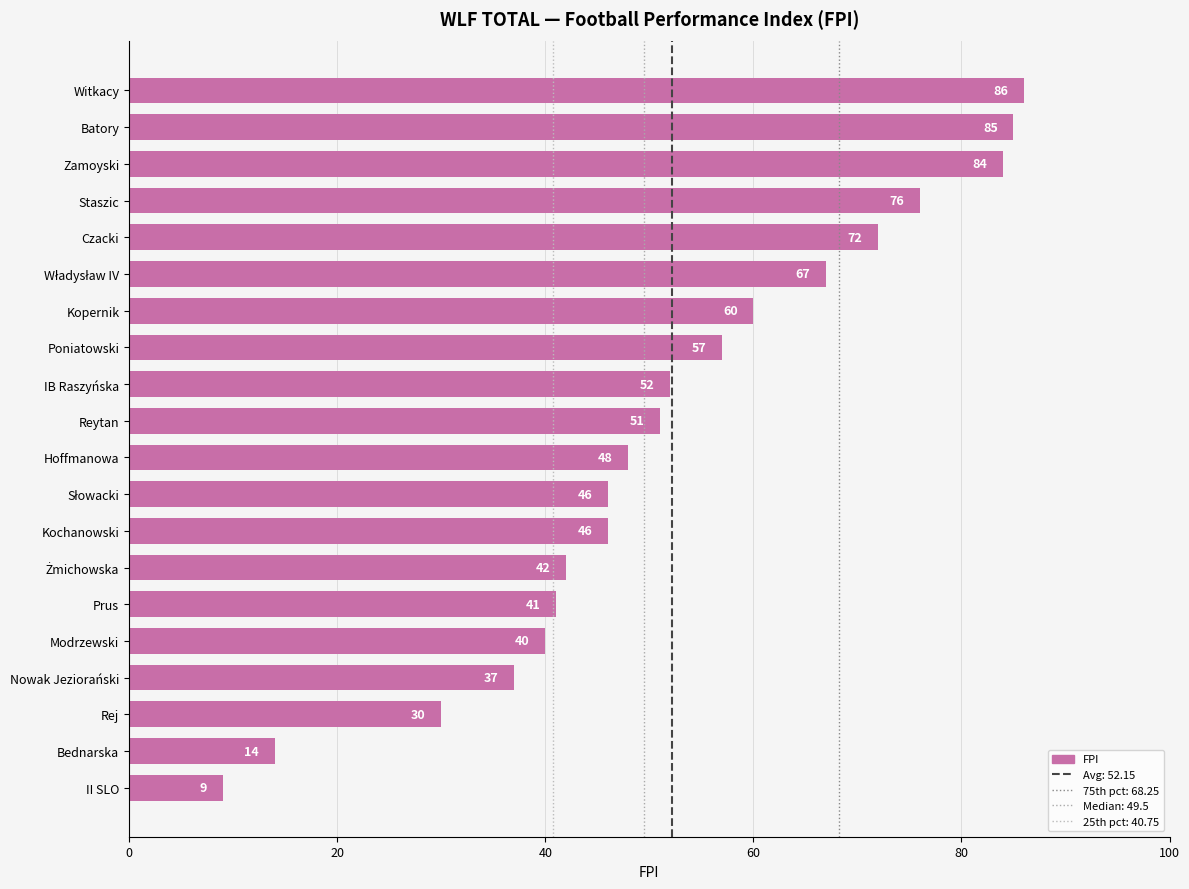

Is it true that the value at Modrzewski is 10?

False